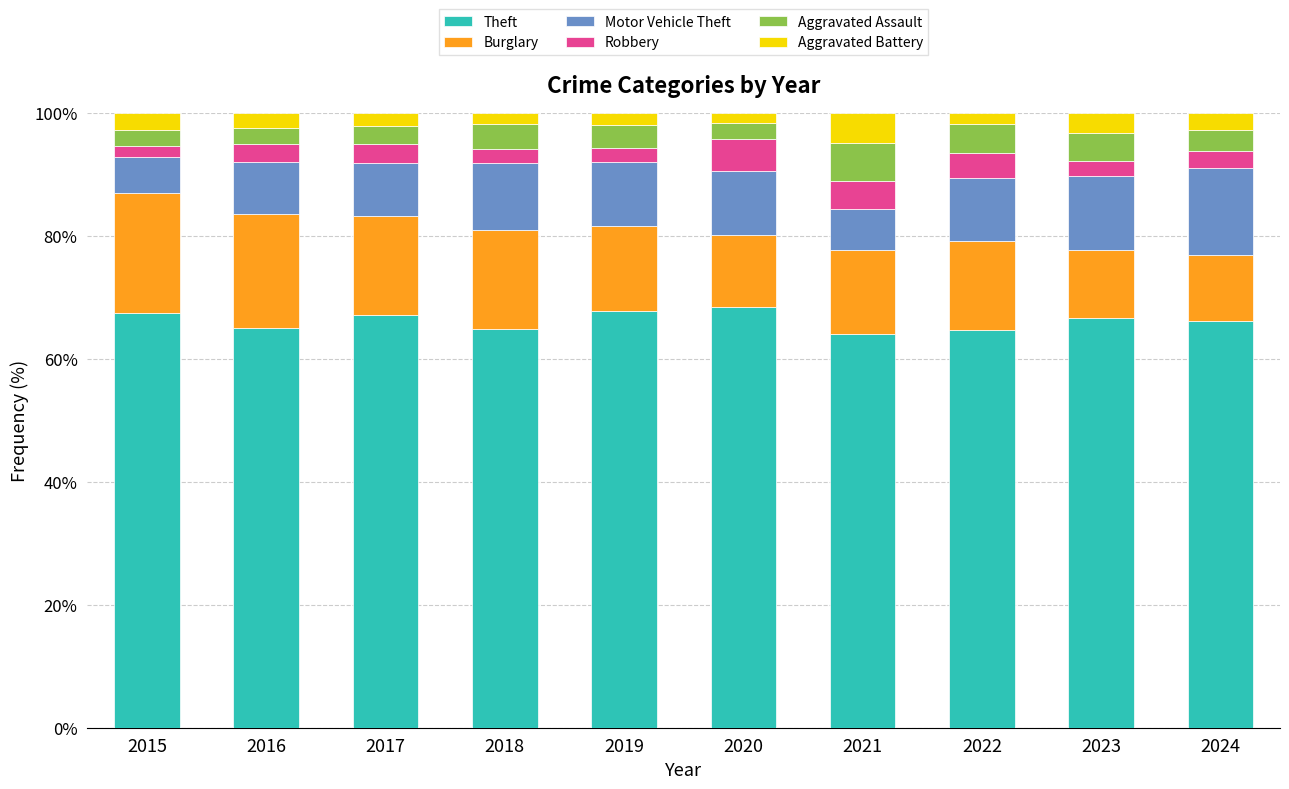

The value of Theft at 2017 is 67.1. True or false?

True